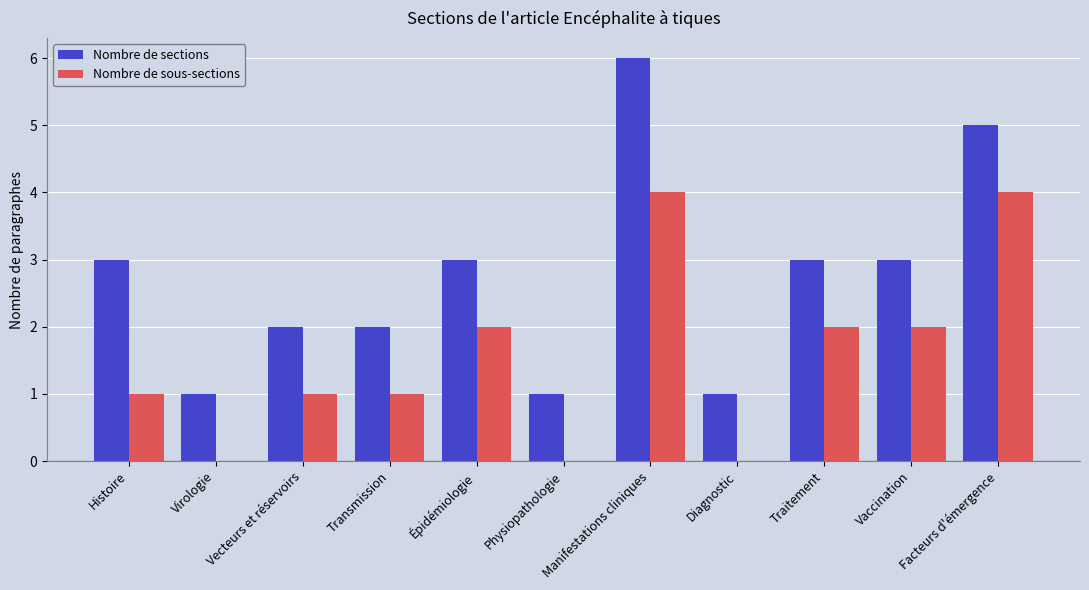

Between Manifestations cliniques and Vaccination, which series saw the biggest shift?

Nombre de sections